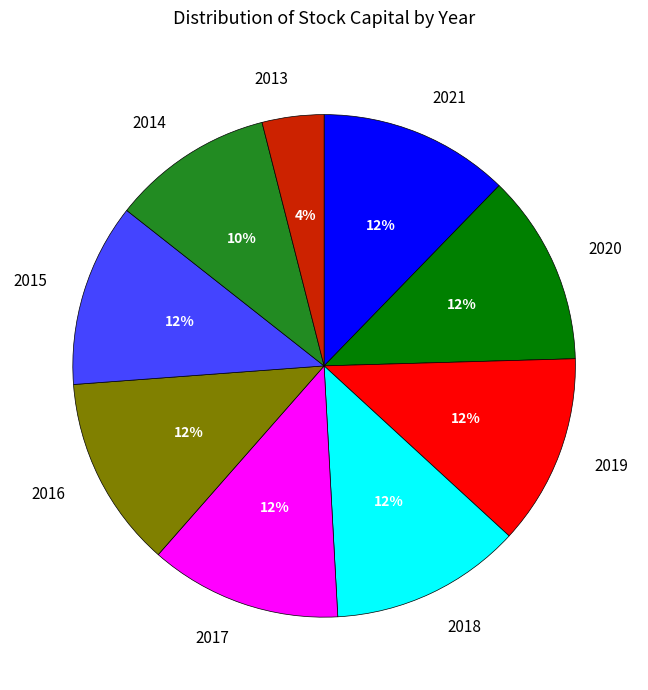

Which category has the smallest portion of the pie?

2013